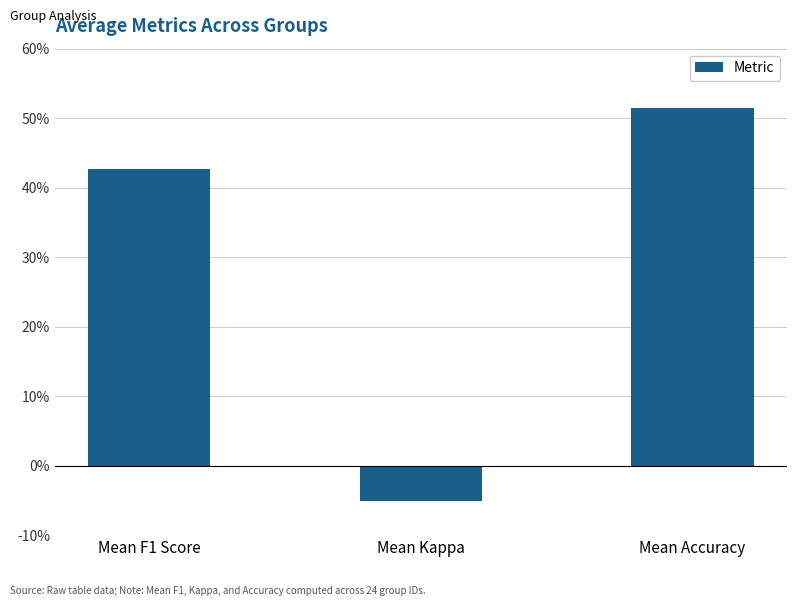

What is the smallest value displayed?

-0.1